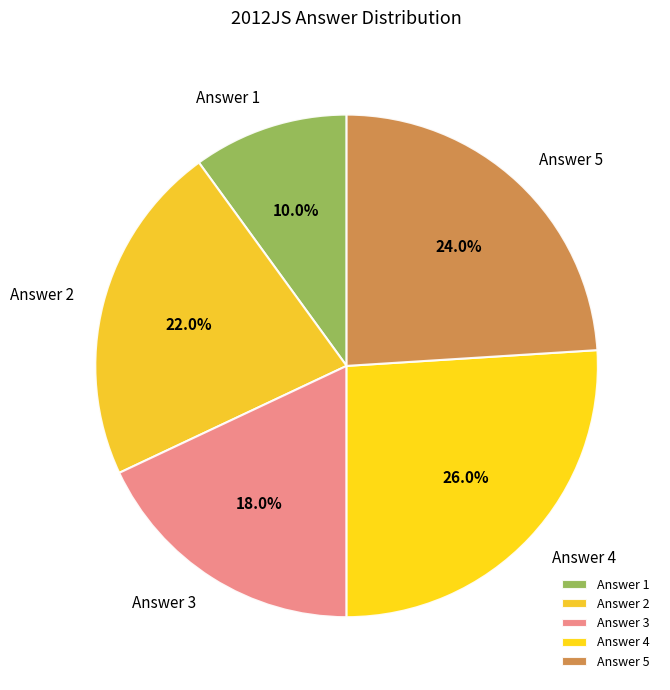

Rank the categories by value from highest to lowest.

Answer 4, Answer 5, Answer 2, Answer 3, Answer 1